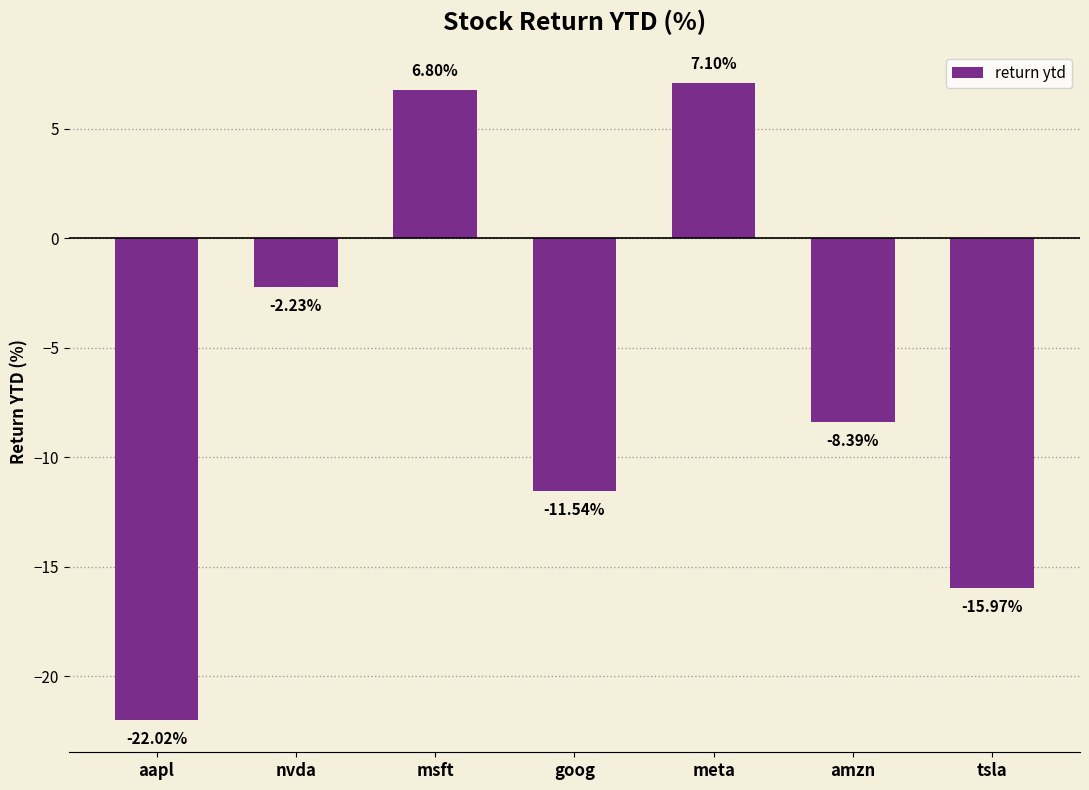

What is the sum of the values at amzn and goog?

-19.9